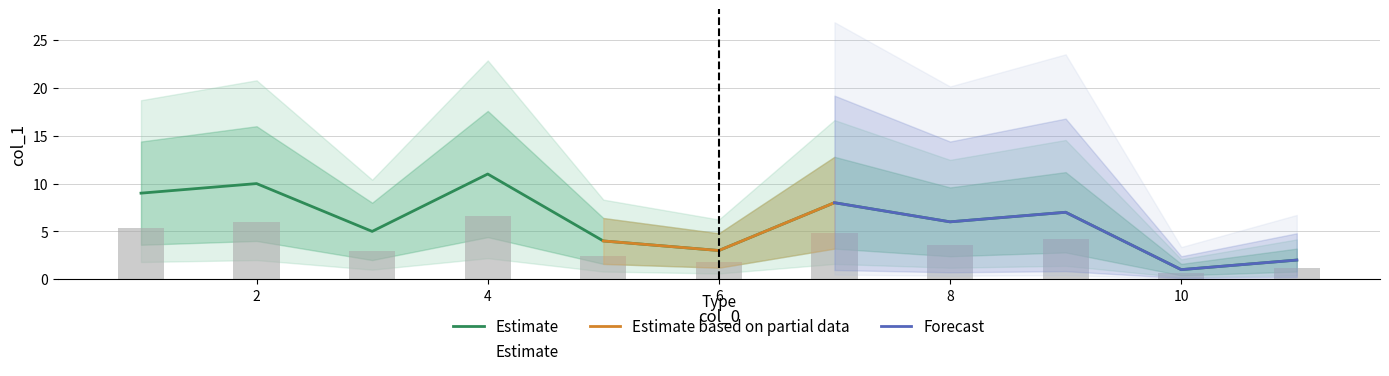

Is it true that the value at 1 is 3?

False